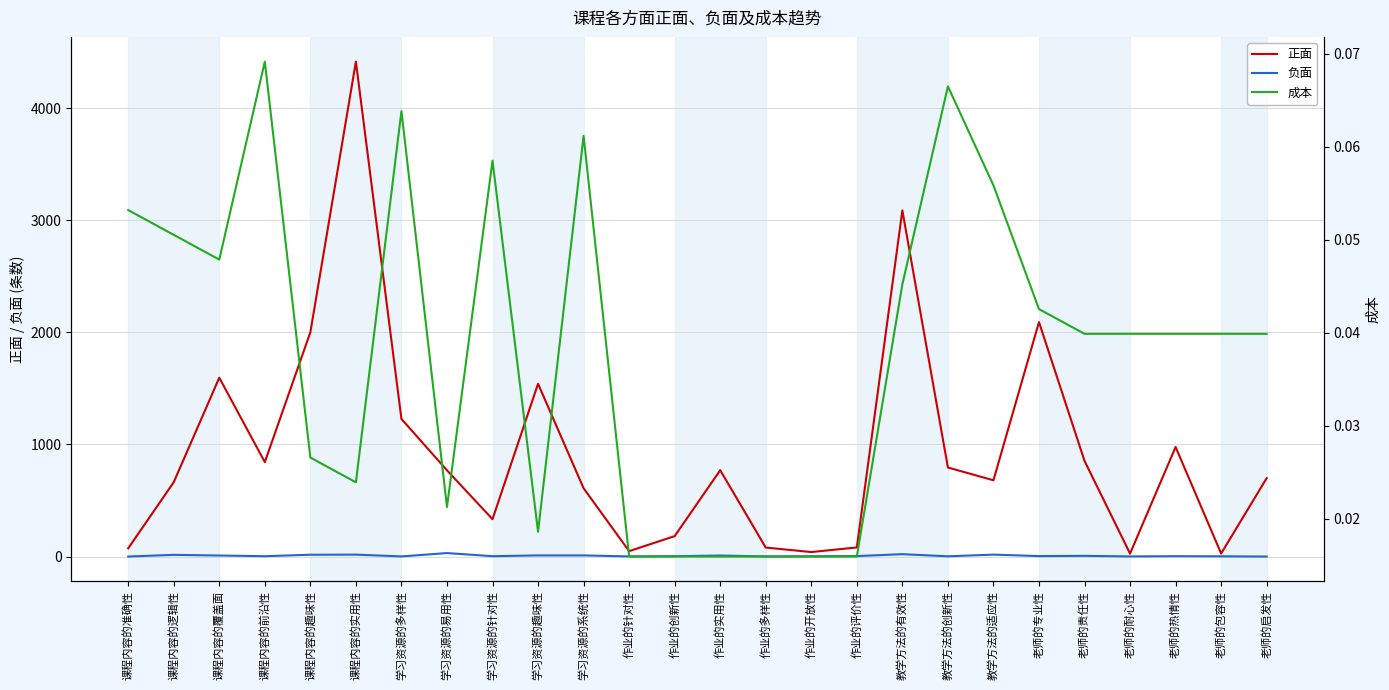

Which series has the largest total across all categories?

正面